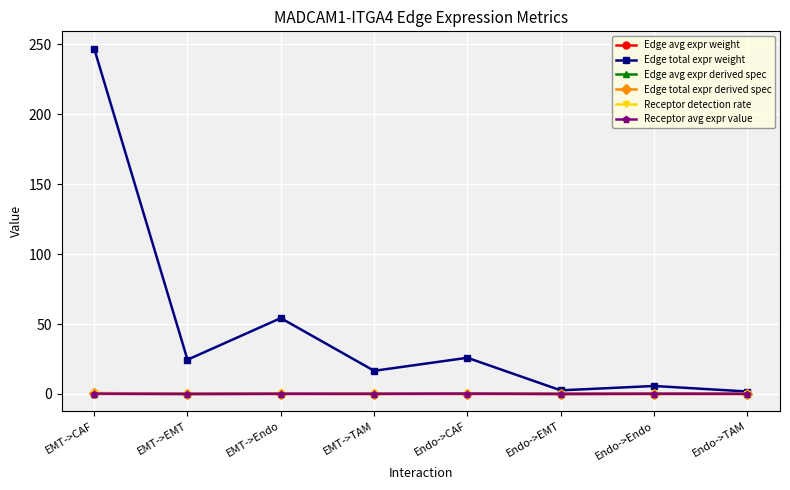

What is the approximate value of Edge total expr derived spec at EMT->EMT?

0.1